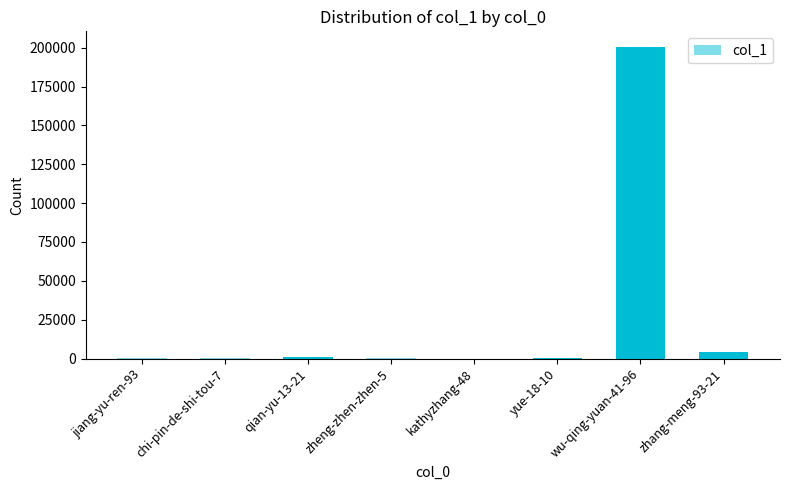

Is it true that the value at wu-qing-yuan-41-96 is 81219?

False